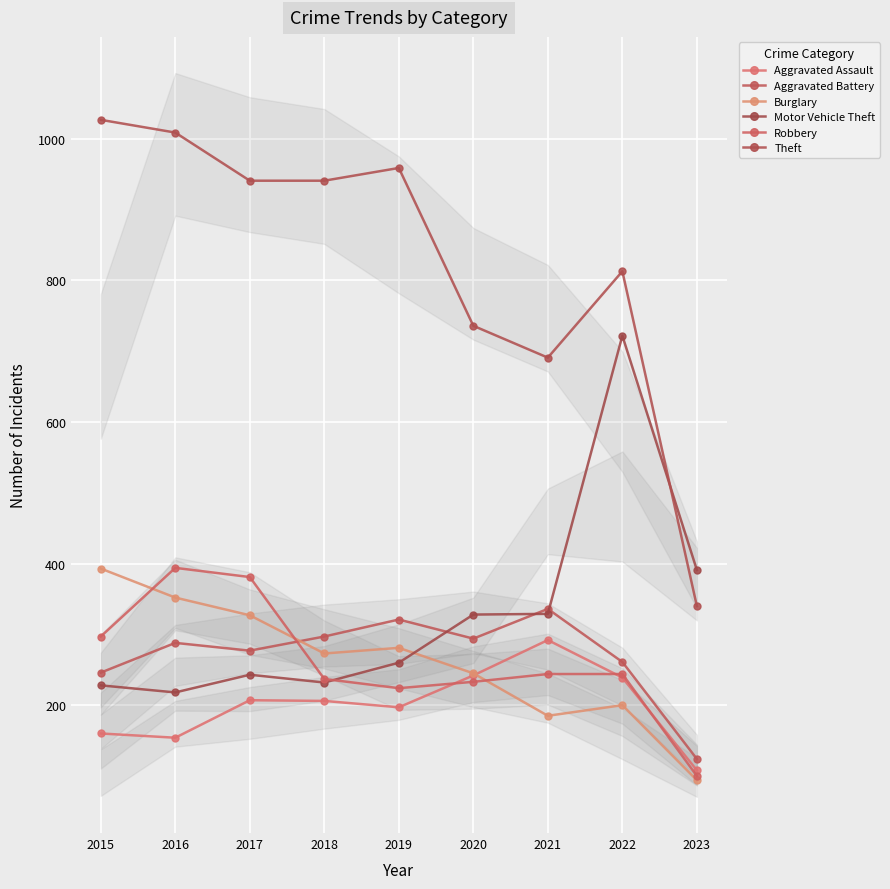

What is the sum of all Aggravated Battery values?

2444